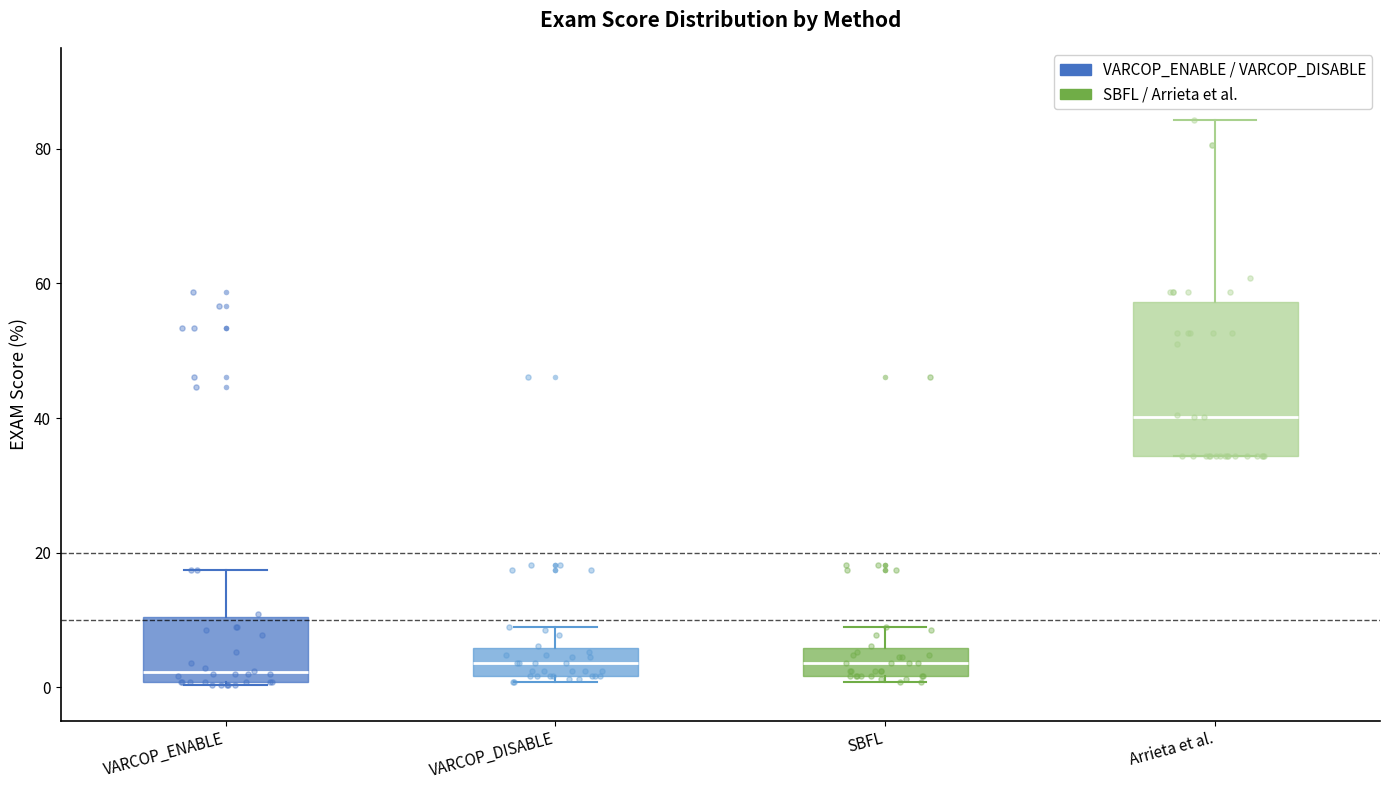

Reading left to right, transcribe this box plot: for each box, give where its median line is, the range the box spans, and where its two whiskers end, as read against the y-axis. The values are not printed on the chart, so give them approximately, as read against the axis.

VARCOP_ENABLE: median 2, box 0 to 10, whiskers 0 to 18
VARCOP_DISABLE: median 4, box 2 to 6, whiskers 0 to 8
SBFL: median 4, box 2 to 6, whiskers 0 to 8
Arrieta et al.: median 40, box 34 to 58, whiskers 34 to 84